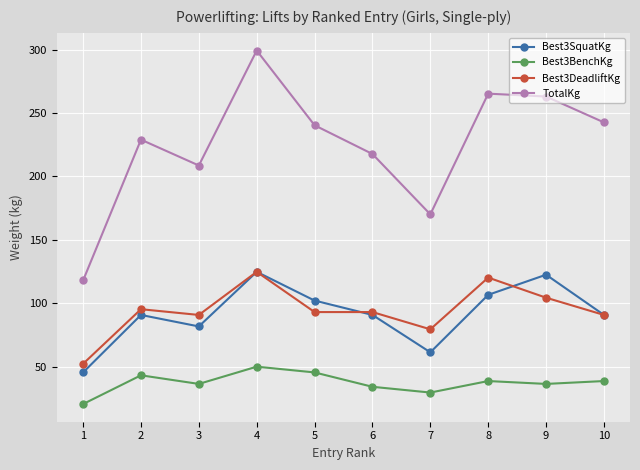

Which series has the largest range (max minus min)?

TotalKg